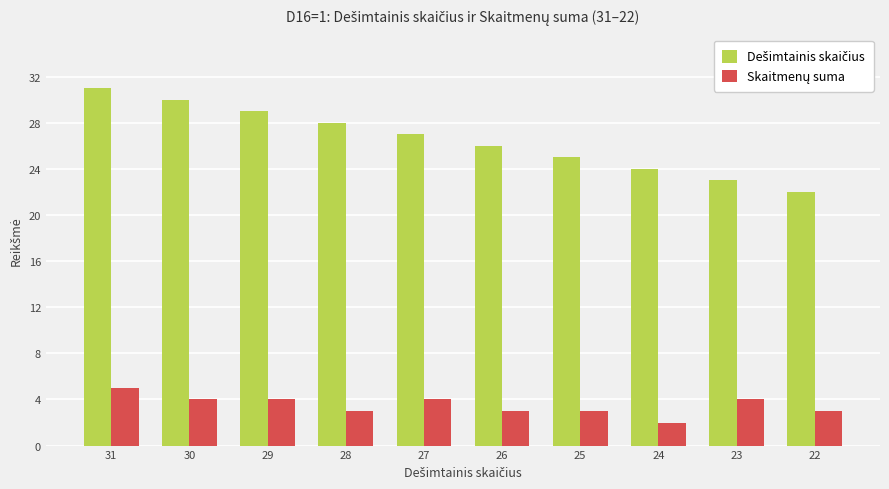

At which category is the sum across all series the highest?

31